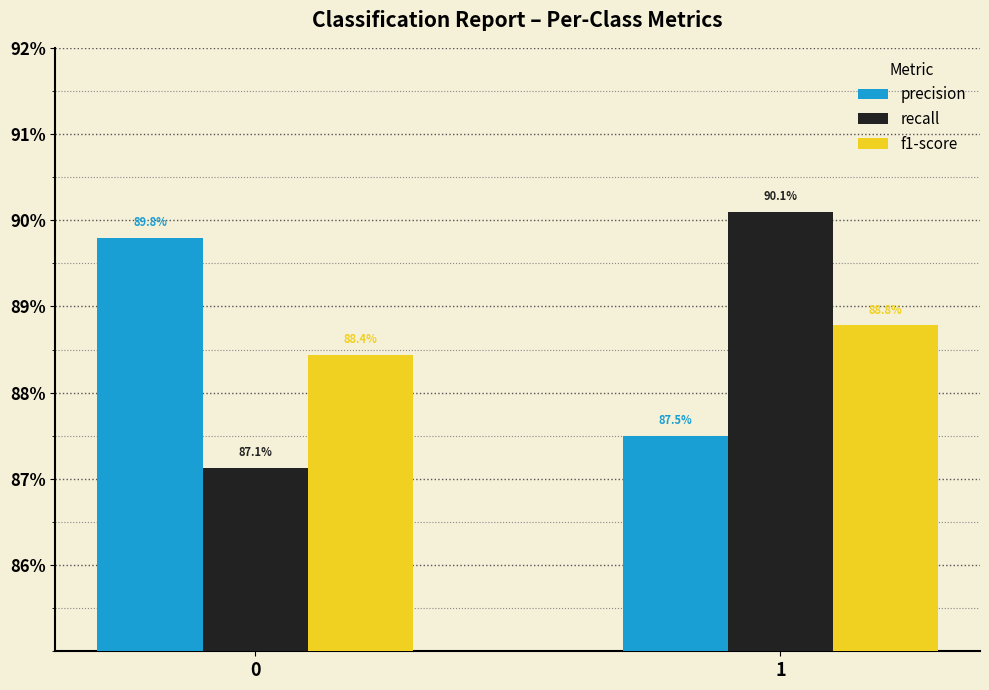

What are all the series names shown in the legend?

precision, recall, f1-score